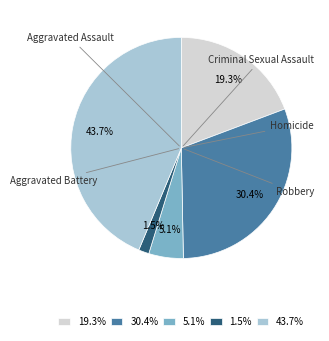

Which has a higher value, 5.1% or 30.4%?

30.4%